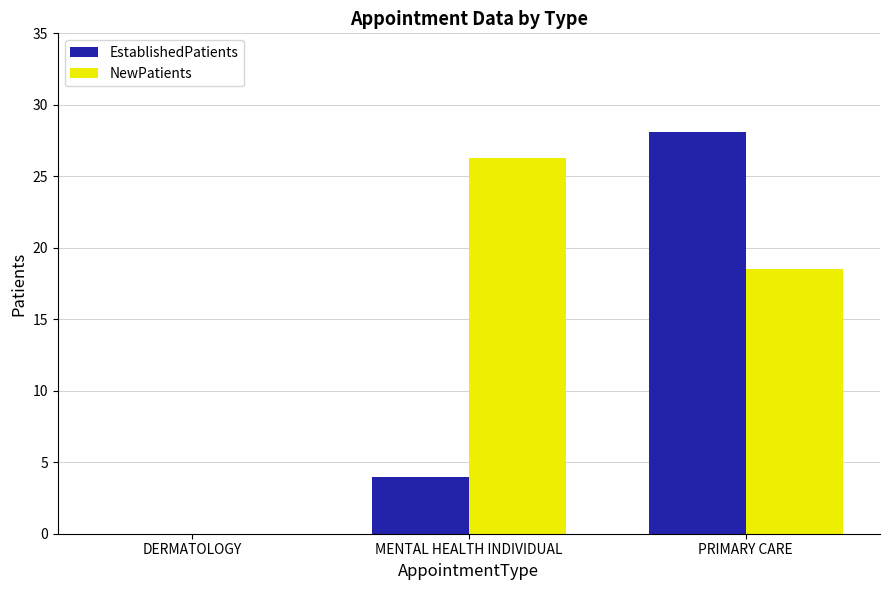

The value of EstablishedPatients at DERMATOLOGY is -18.5. True or false?

False